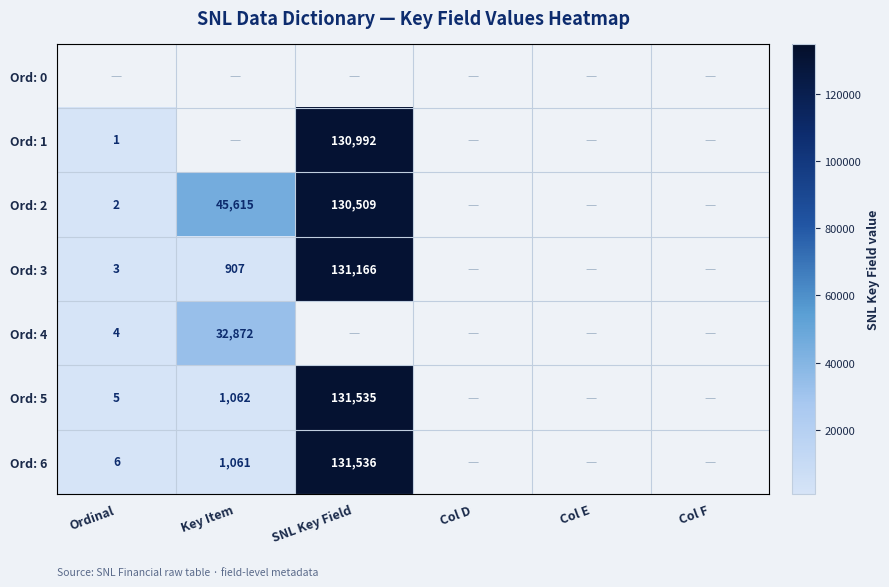

True or false: Ord: 5 has a value of 67434 at SNL Key Field.

False